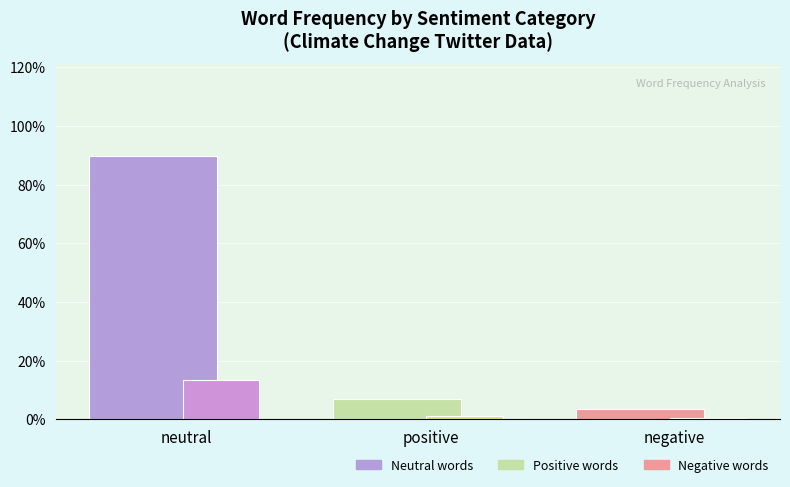

Does the chart contain any negative values?

No